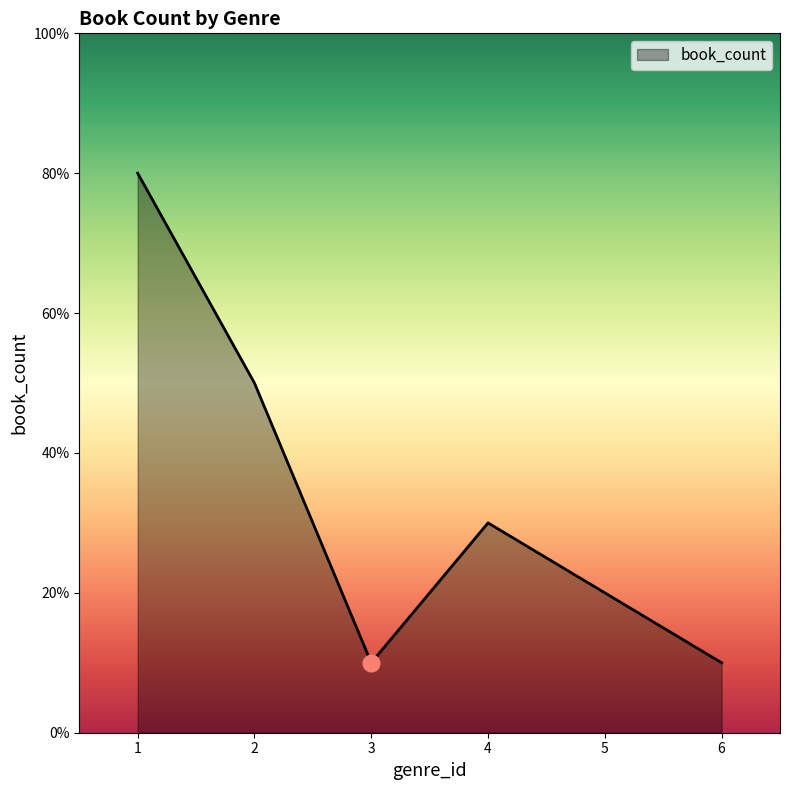

Is it true that the value at 1 is 8?

True